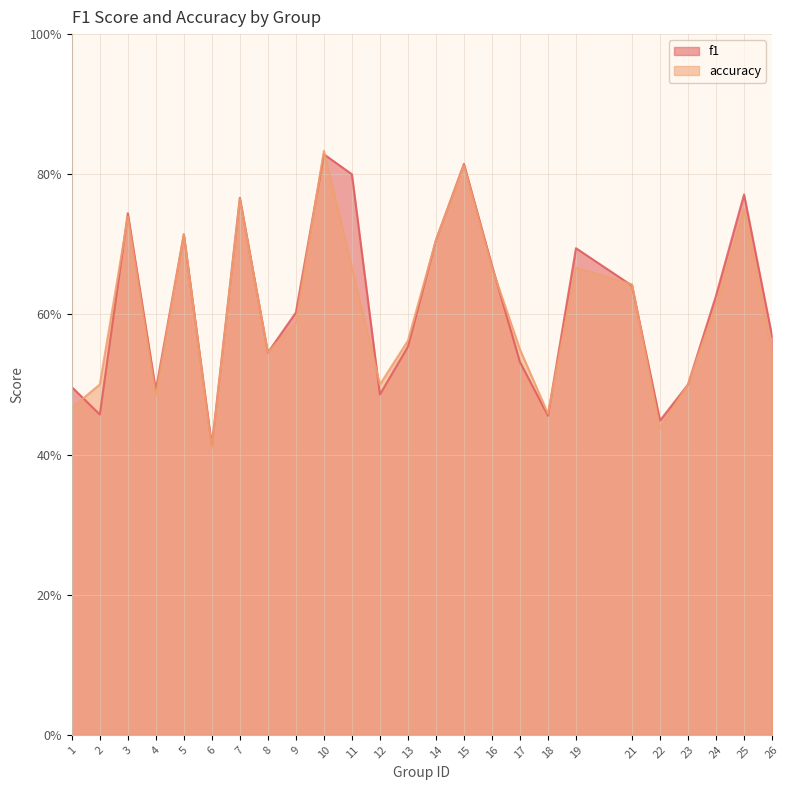

What is the sum of the accuracy values at 14 and 9?

1.3